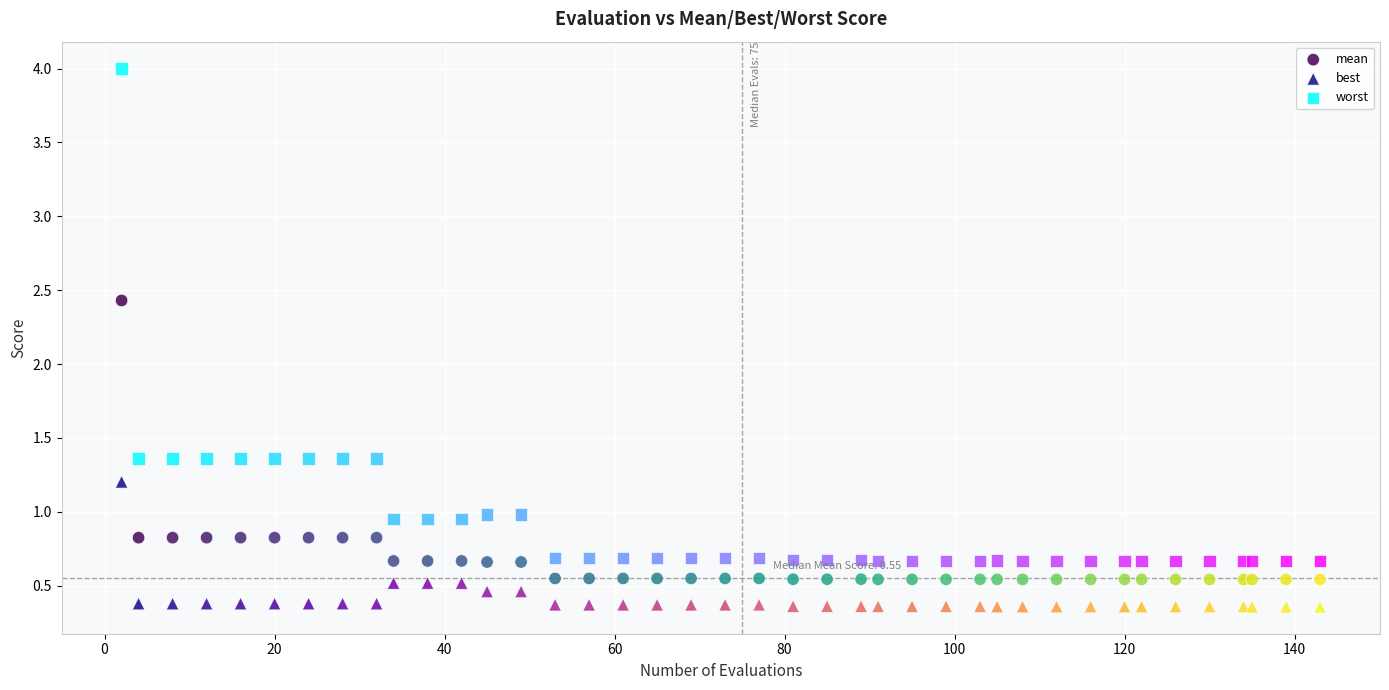

Which series has the widest spread of Y values?

worst